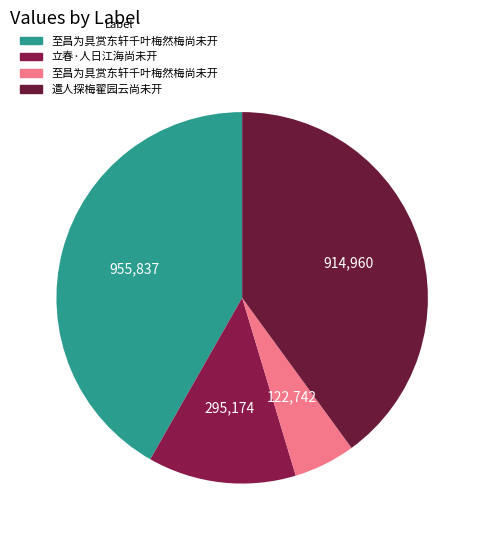

Which slice is the largest?

至昌为具赏东轩千叶梅然梅尚未开